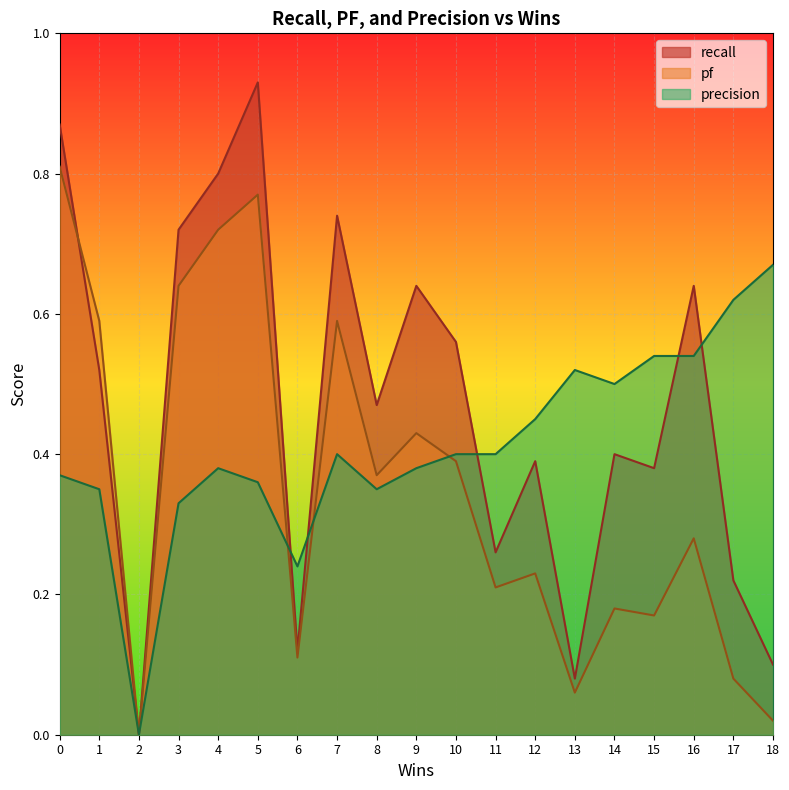

List the series in order of their peak value, lowest first.

precision, pf, recall